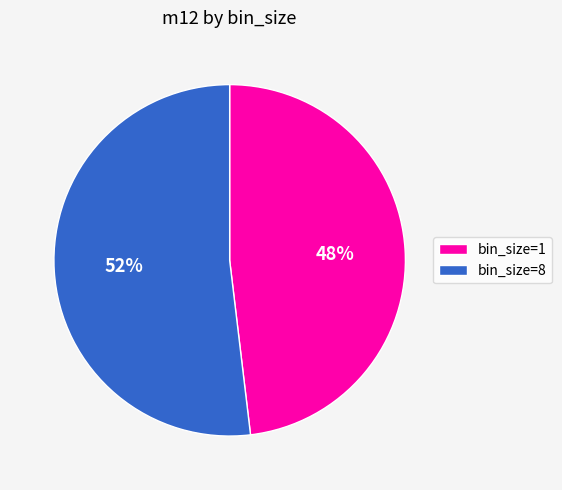

To the nearest percent, what portion does bin_size=8 represent?

52%